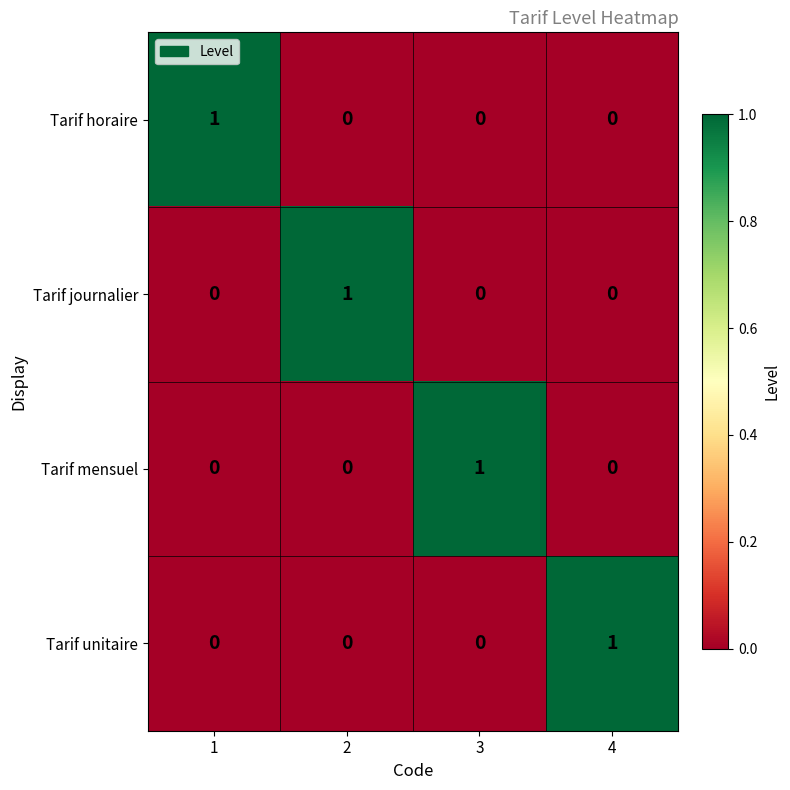

True or false: Tarif mensuel has a value of 1 at 2.

False